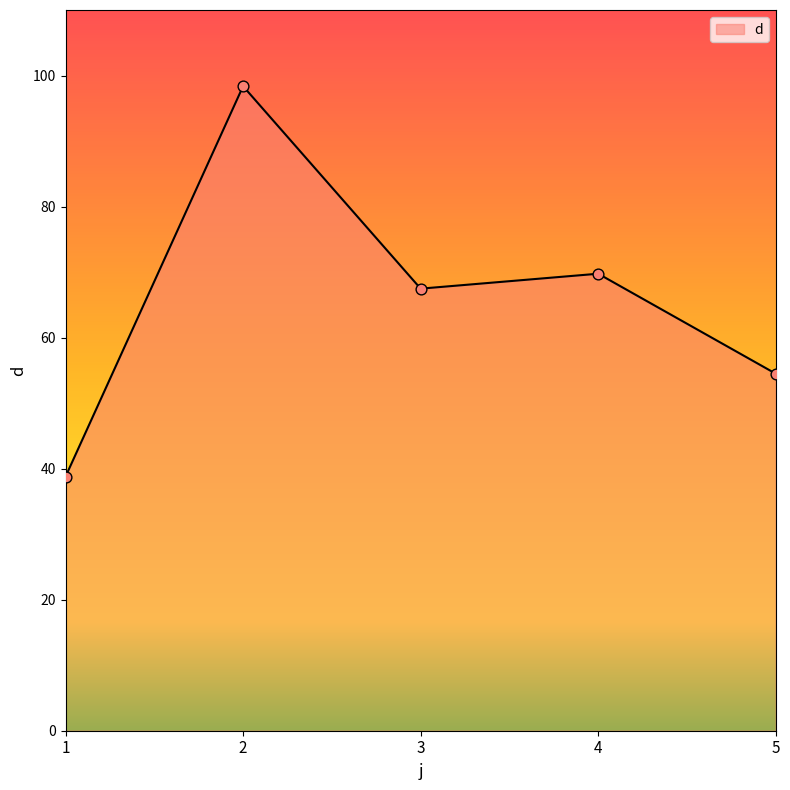

Which has a higher value, 5 or 3?

3